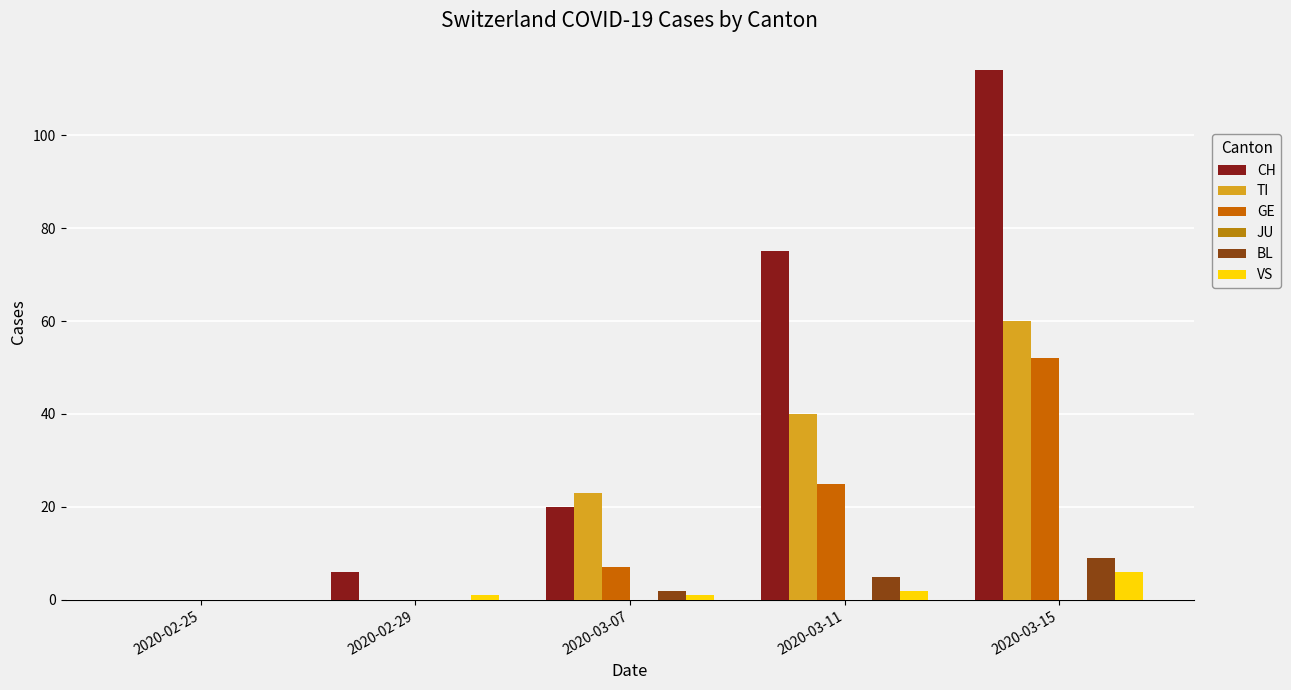

What is the value of the TI bar at the 5th from the left?

60